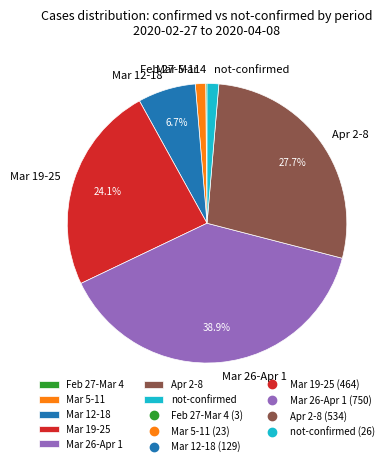

Which slice is the largest?

Mar 26-Apr 1